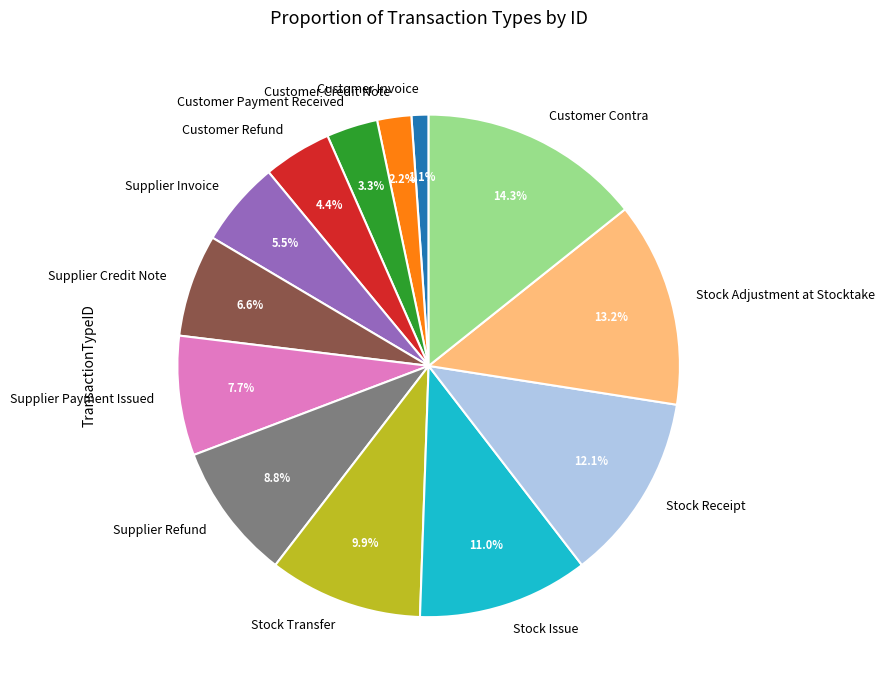

Does Customer Credit Note account for over 50% of the chart?

No